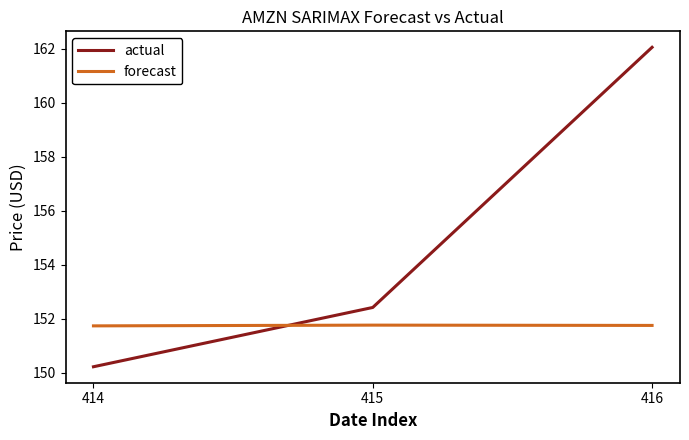

What is the highest value of the actual series?

162.1